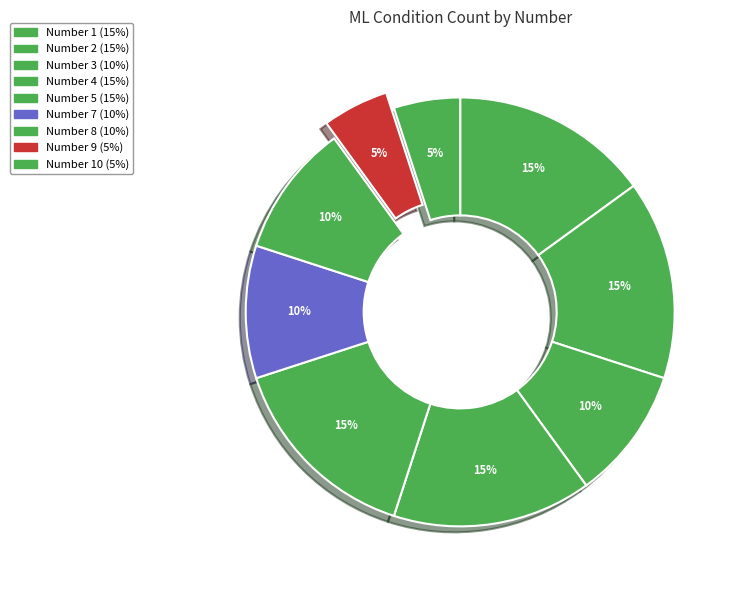

How many segments does this pie chart have?

9